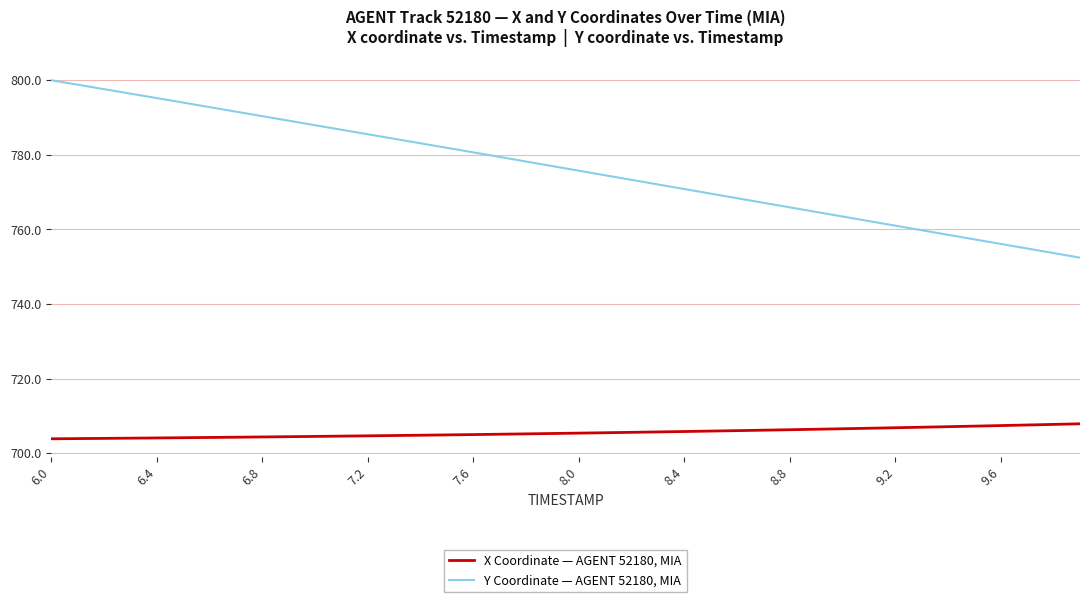

Which series has the largest total across all categories?

Y Coordinate — AGENT 52180, MIA